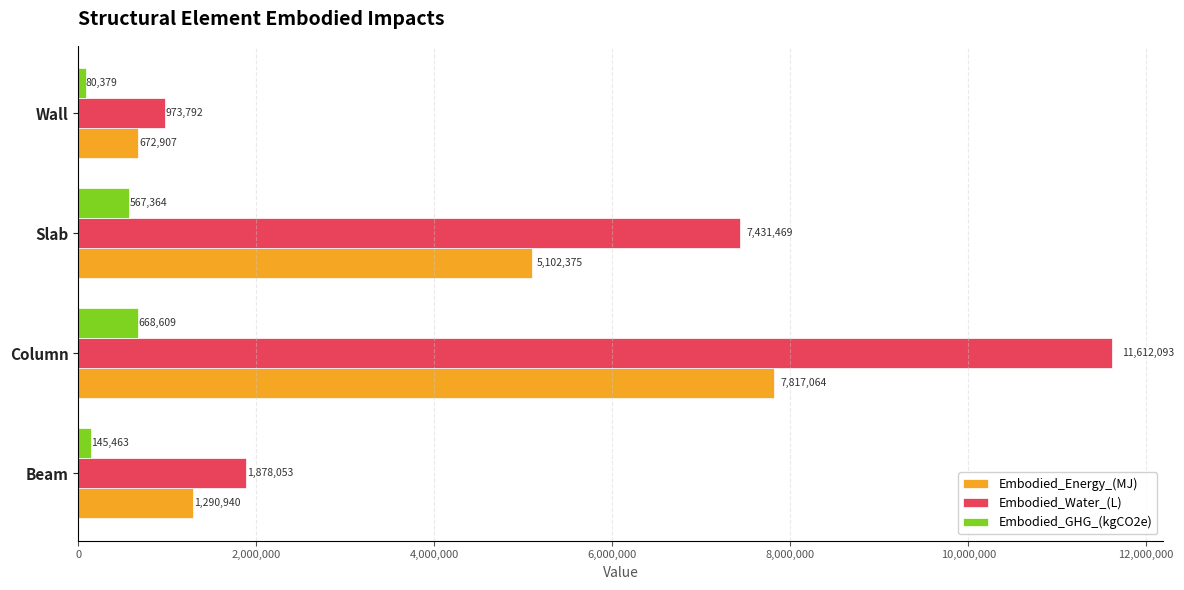

Rank the series by their average value, from highest to lowest.

Embodied_Water_(L), Embodied_Energy_(MJ), Embodied_GHG_(kgCO2e)